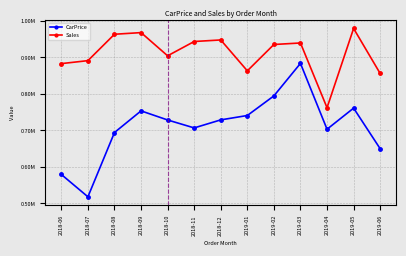

Does the chart have visible grid lines?

Yes